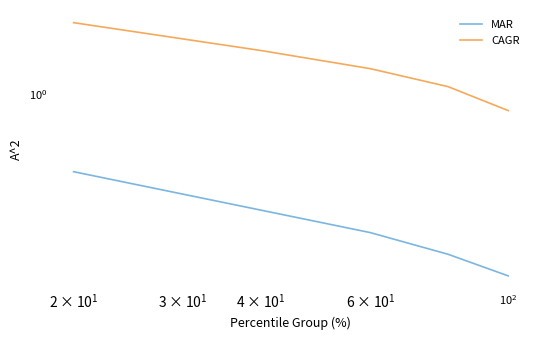

Reading left to right, extract all data points from this chart.

MAR: 0.5	0.4	0.3	0.2	0.2
CAGR: 1.9	1.5	1.2	1.1	0.9